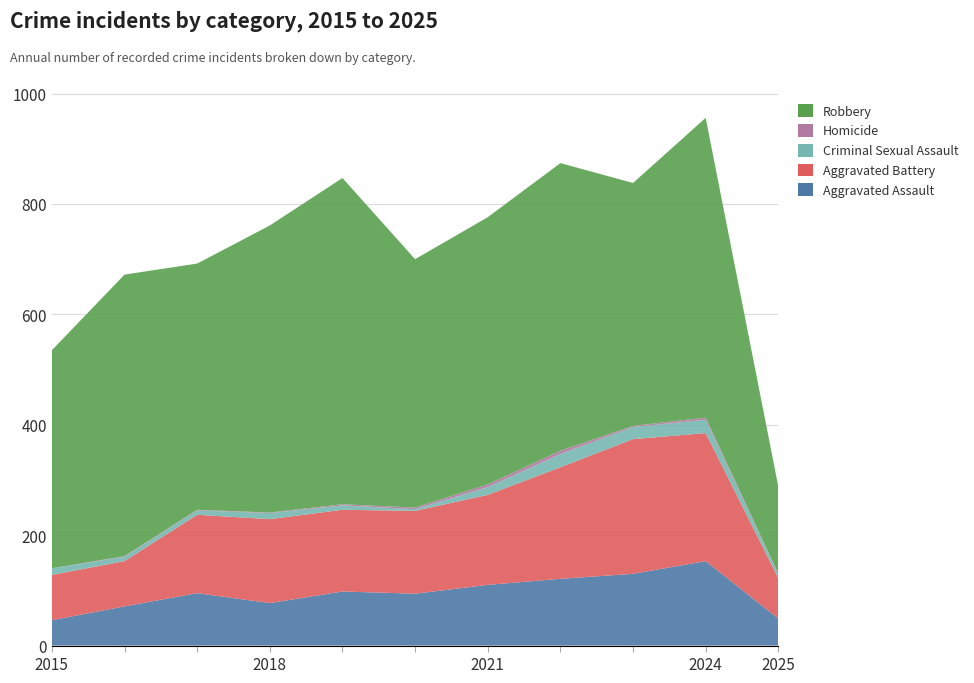

Reading left to right, extract all data points from this chart.

Aggravated Assault: 46	71	95	77	98	94	110	121	130	153	49
Aggravated Battery: 82	82	142	152	148	150	163	202	244	232	73
Criminal Sexual Assault: 12	8	8	11	8	3	14	24	22	24	7
Homicide: 0	1	1	1	2	3	5	6	2	4	1
Robbery: 395	510	446	520	591	450	484	521	440	543	158